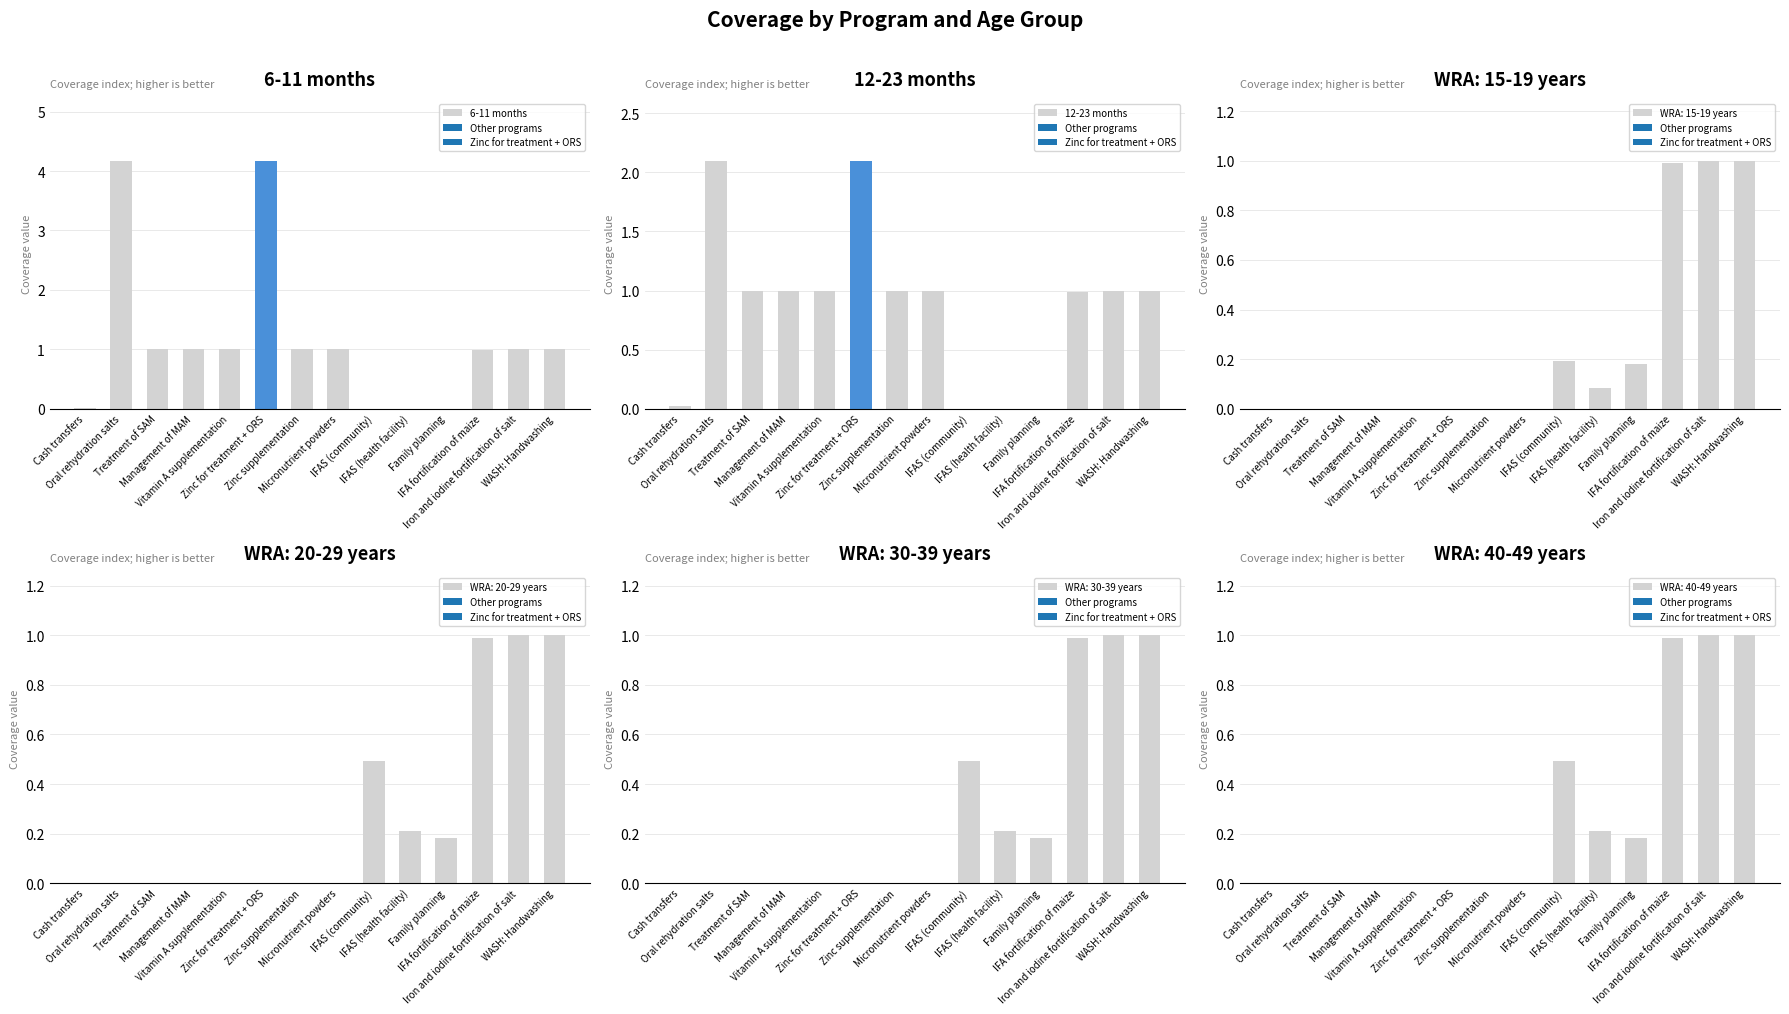

What is the sum of all 6-11 months values?

16.4